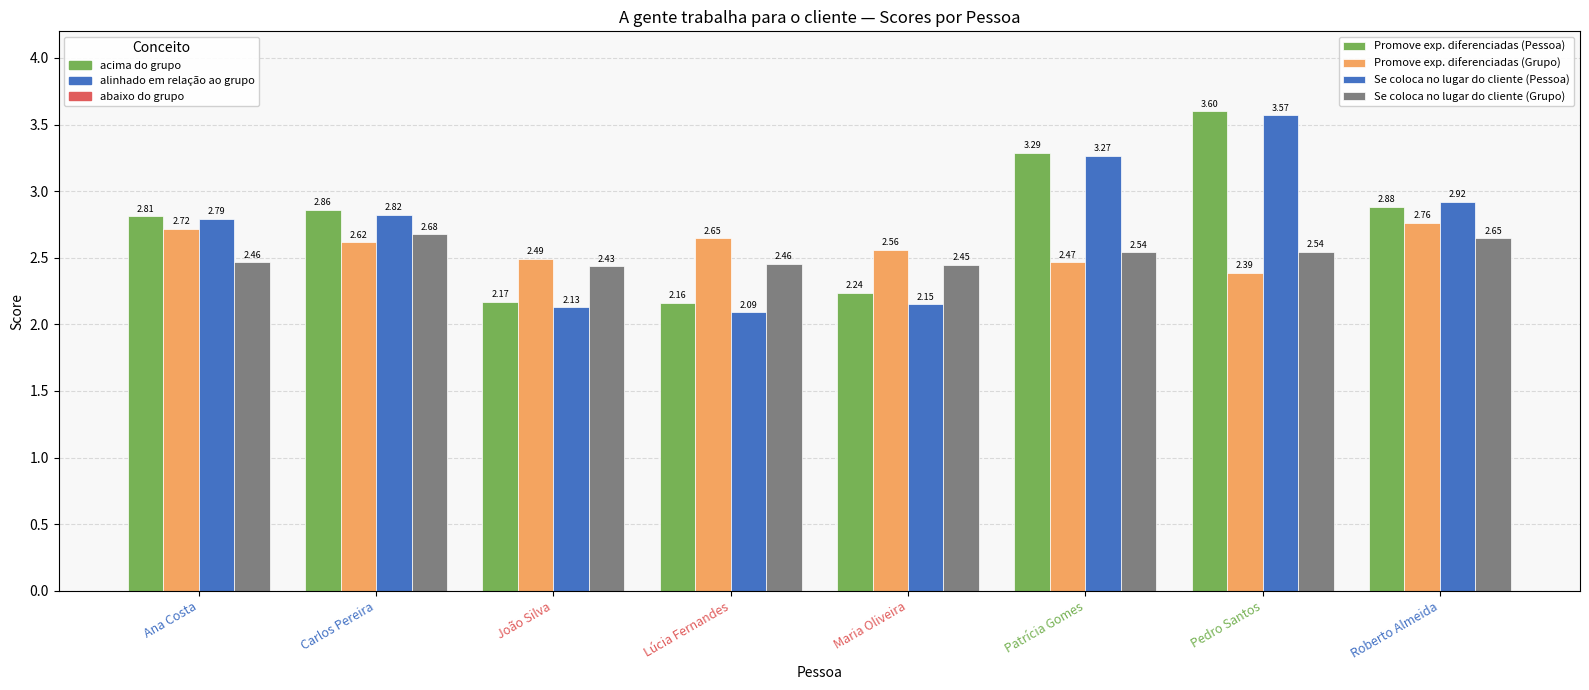

How many bars are there in each group?

4